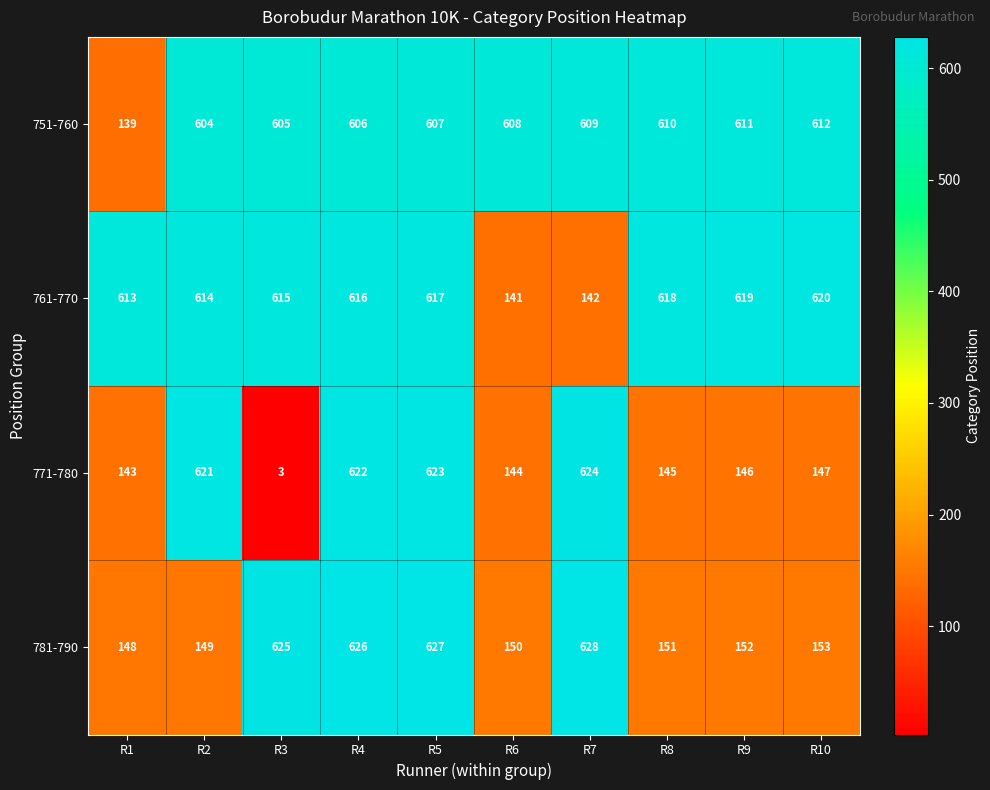

The 761-770 series shows 1046 at R2. True or false?

False